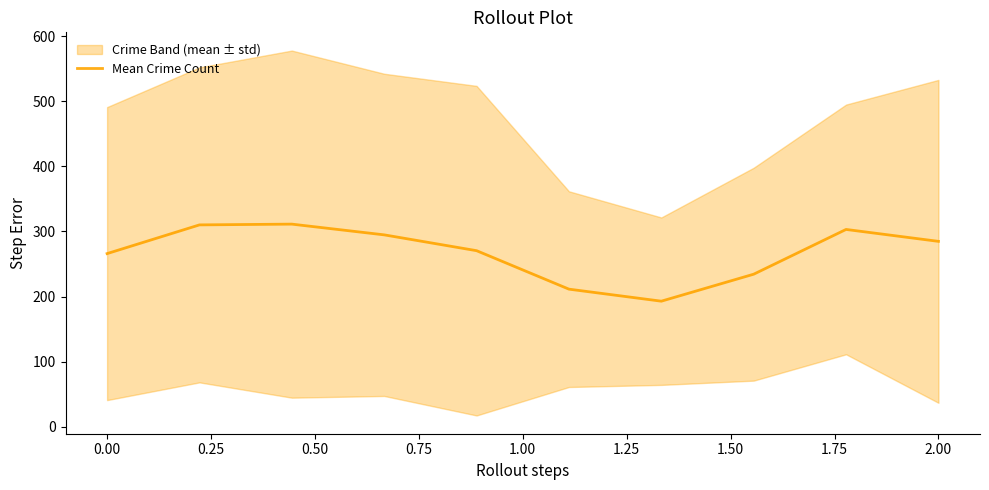

How many points are higher than both their immediate neighbors (excluding endpoints)?

2